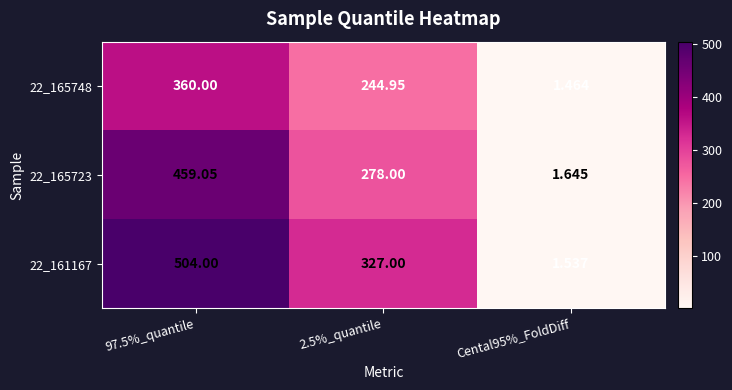

Between 2.5%_quantile and Cental95%_FoldDiff, which series saw the biggest shift?

22_161167